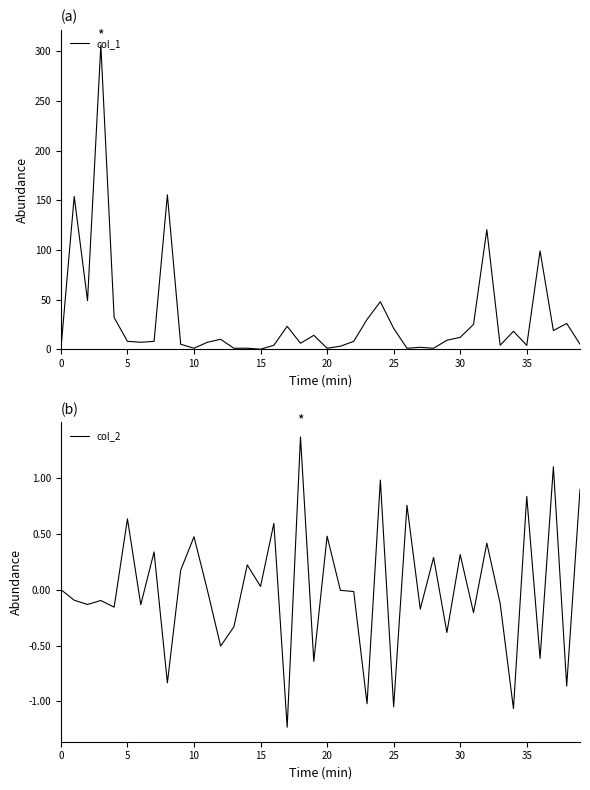

Is it true that col_1 equals 3.9 at 35?

True